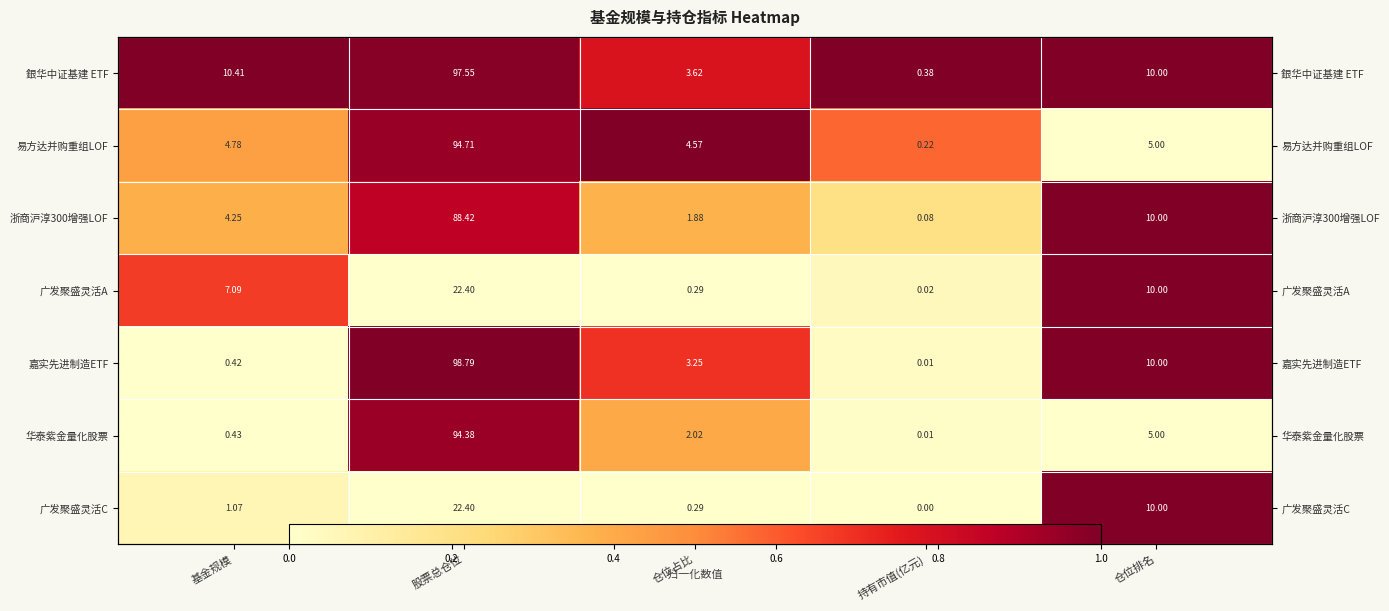

Which series has the largest total across all categories?

銀华中证基建 ETF